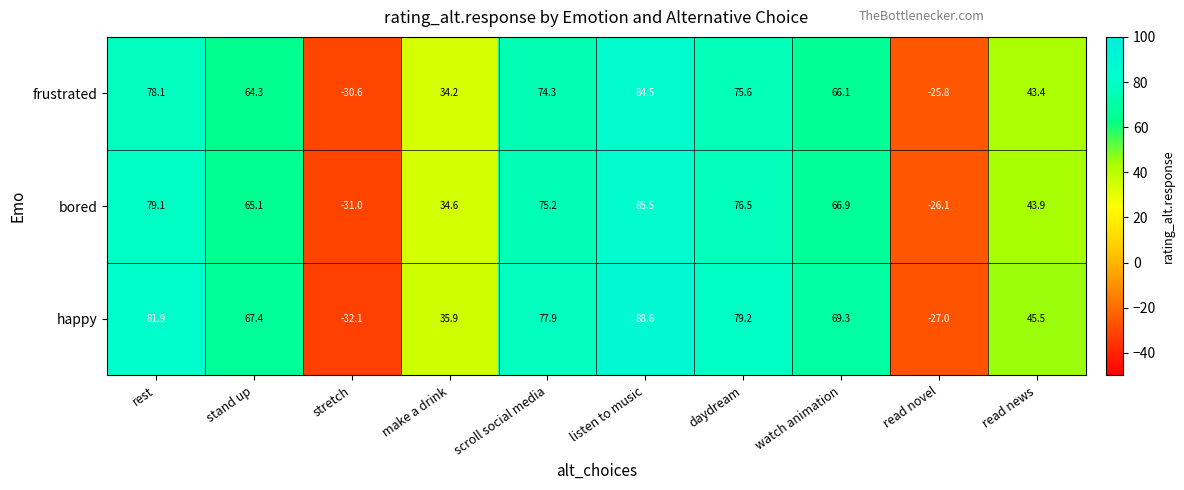

What is the difference between the maximum and minimum values in the bored series?

116.5